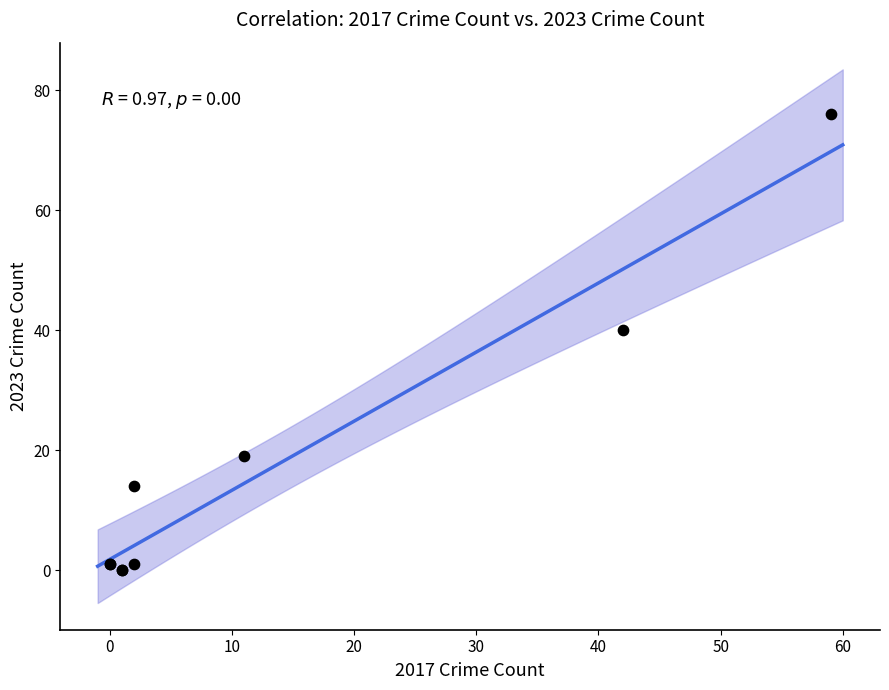

What Y value in the scatter plot is closest to 38?

40